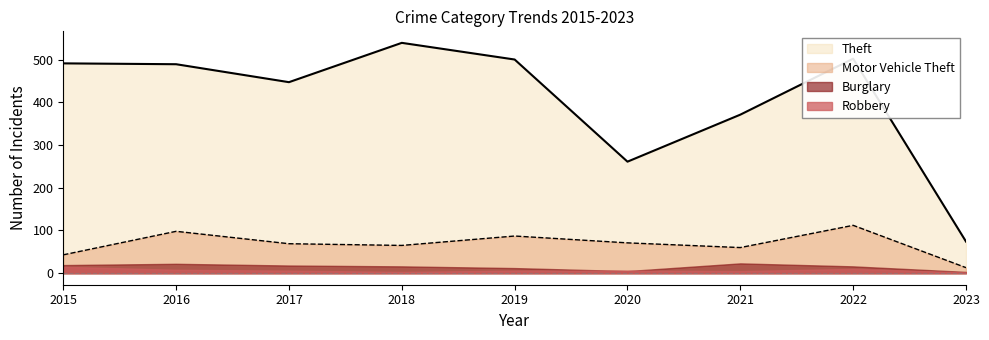

Rank the categories by Motor Vehicle Theft value from highest to lowest.

2022, 2016, 2019, 2020, 2017, 2018, 2021, 2015, 2023